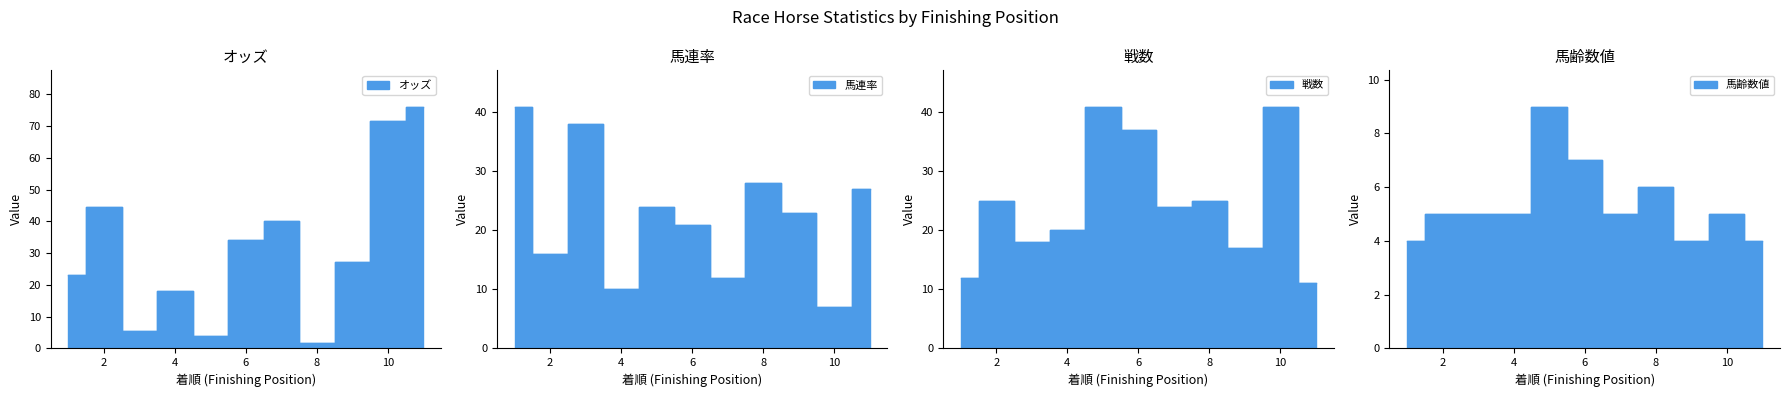

The オッズ series shows 9.7 at 3. True or false?

False